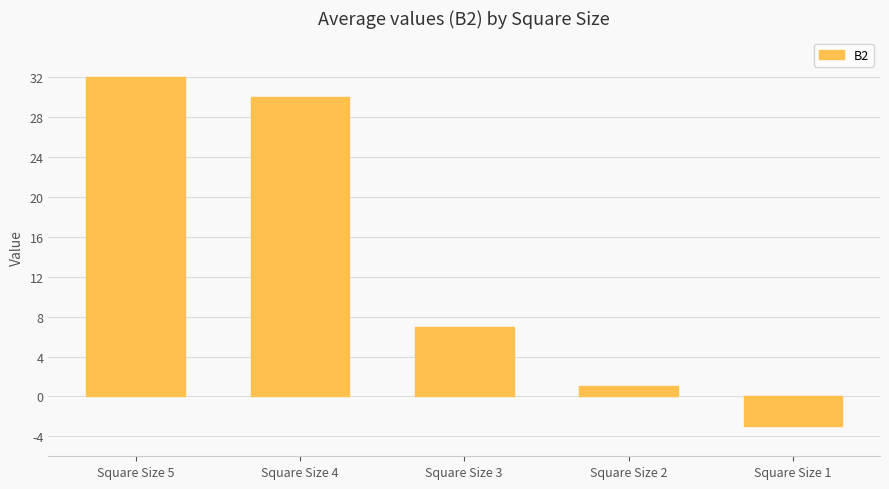

List the labels in order of value, smallest first.

Square Size 1, Square Size 2, Square Size 3, Square Size 4, Square Size 5